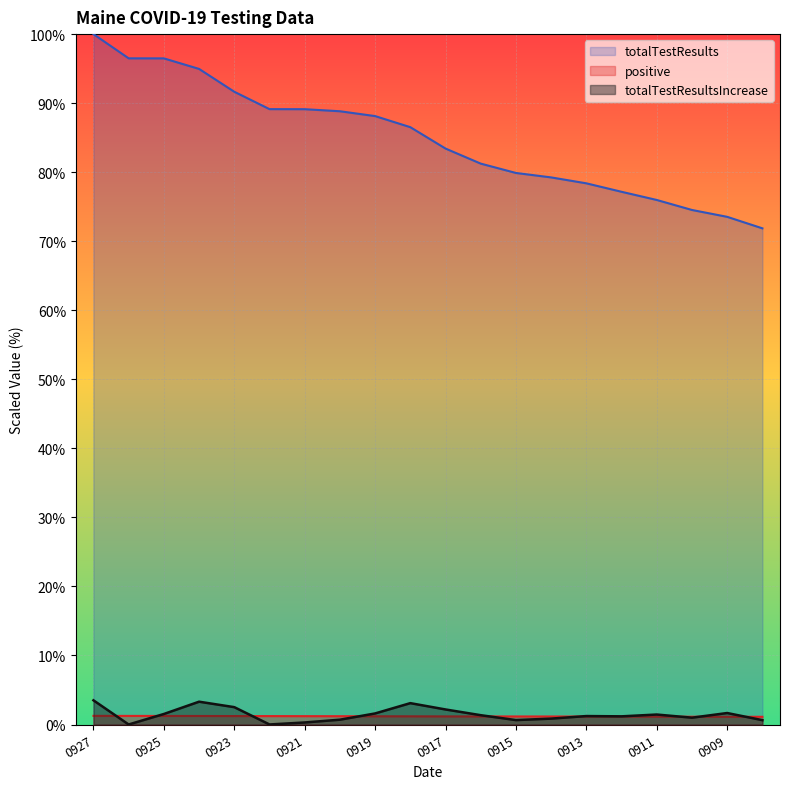

What is the approximate value of totalTestResultsIncrease at 20200918?

3.1